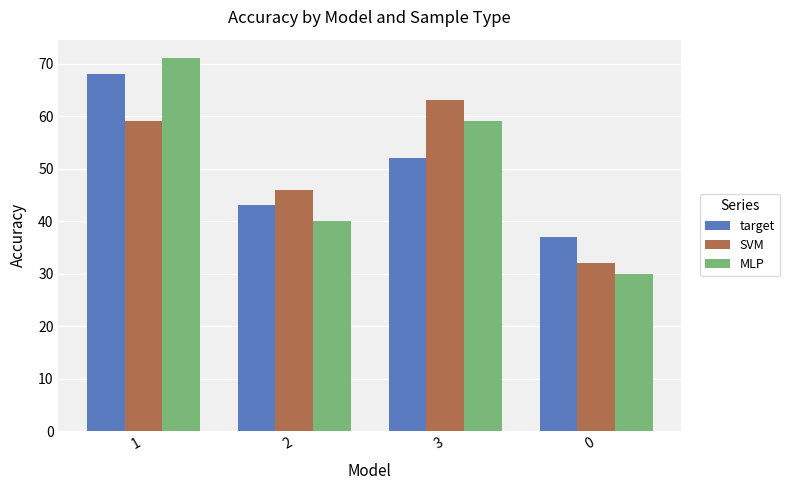

What is the total value across all series at 2?

129